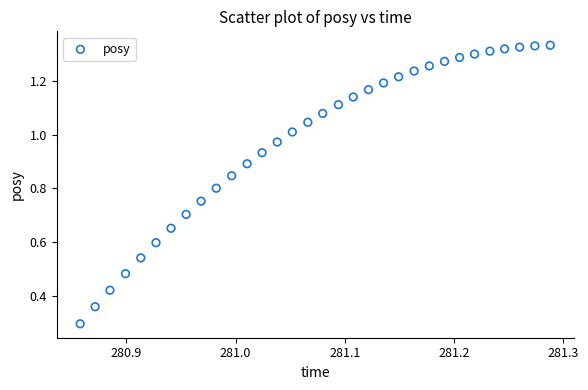

What Y value in the scatter plot is closest to 0?

0.3